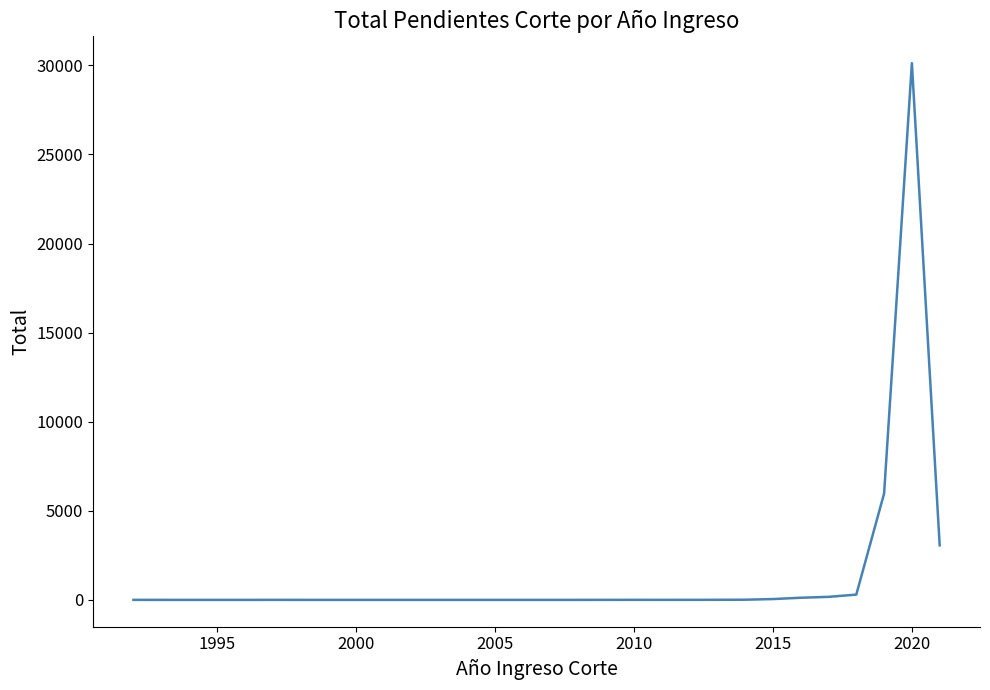

What is the difference between the maximum and minimum values?

30124